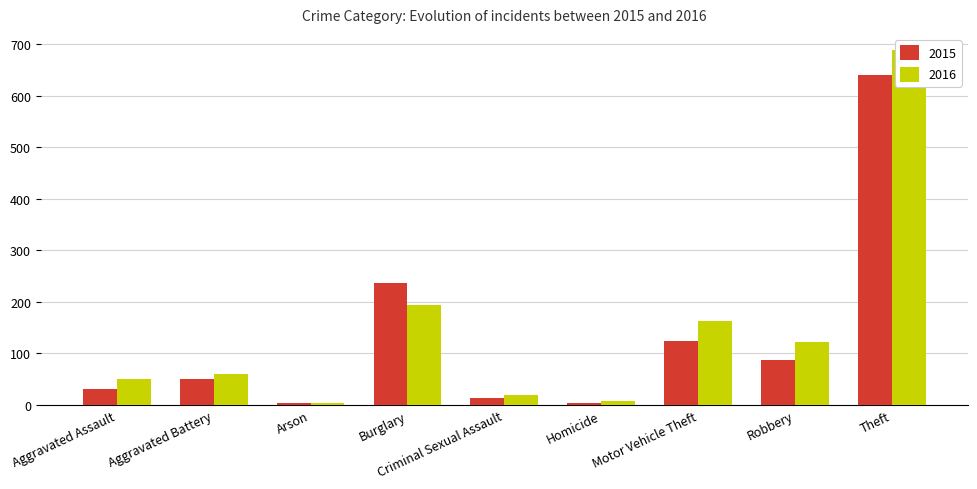

Which series has the largest total across all categories?

2016